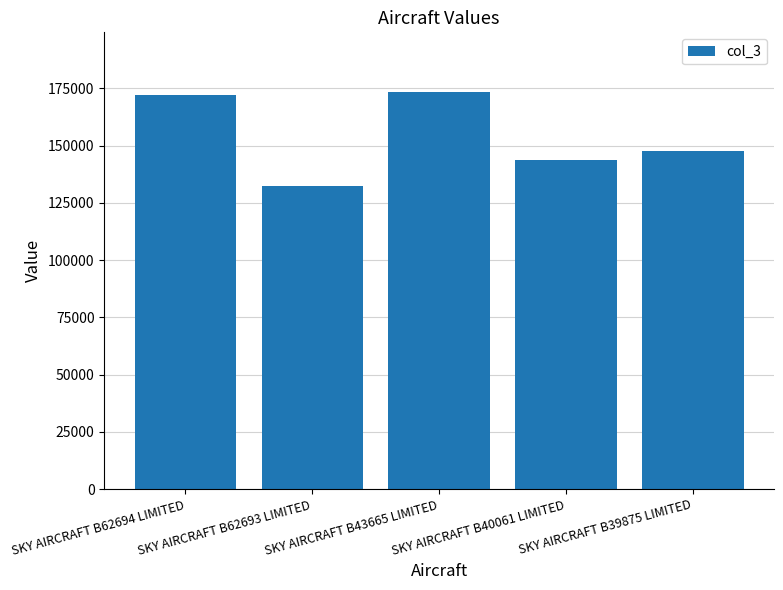

Does the chart contain stacked bars?

No